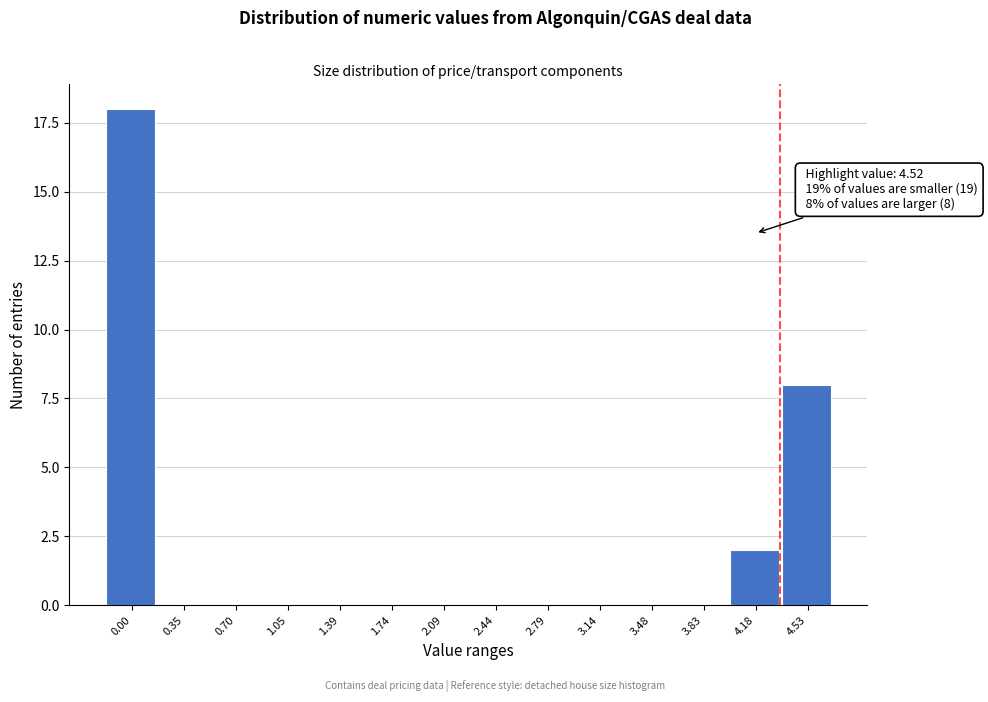

Reading left to right, extract all data points from this chart.

0.00=18	0.35=0	0.70=0	1.05=0	1.39=0	1.74=0	2.09=0	2.44=0	2.79=0	3.14=0	3.48=0	3.83=0	4.18=2	4.53=8